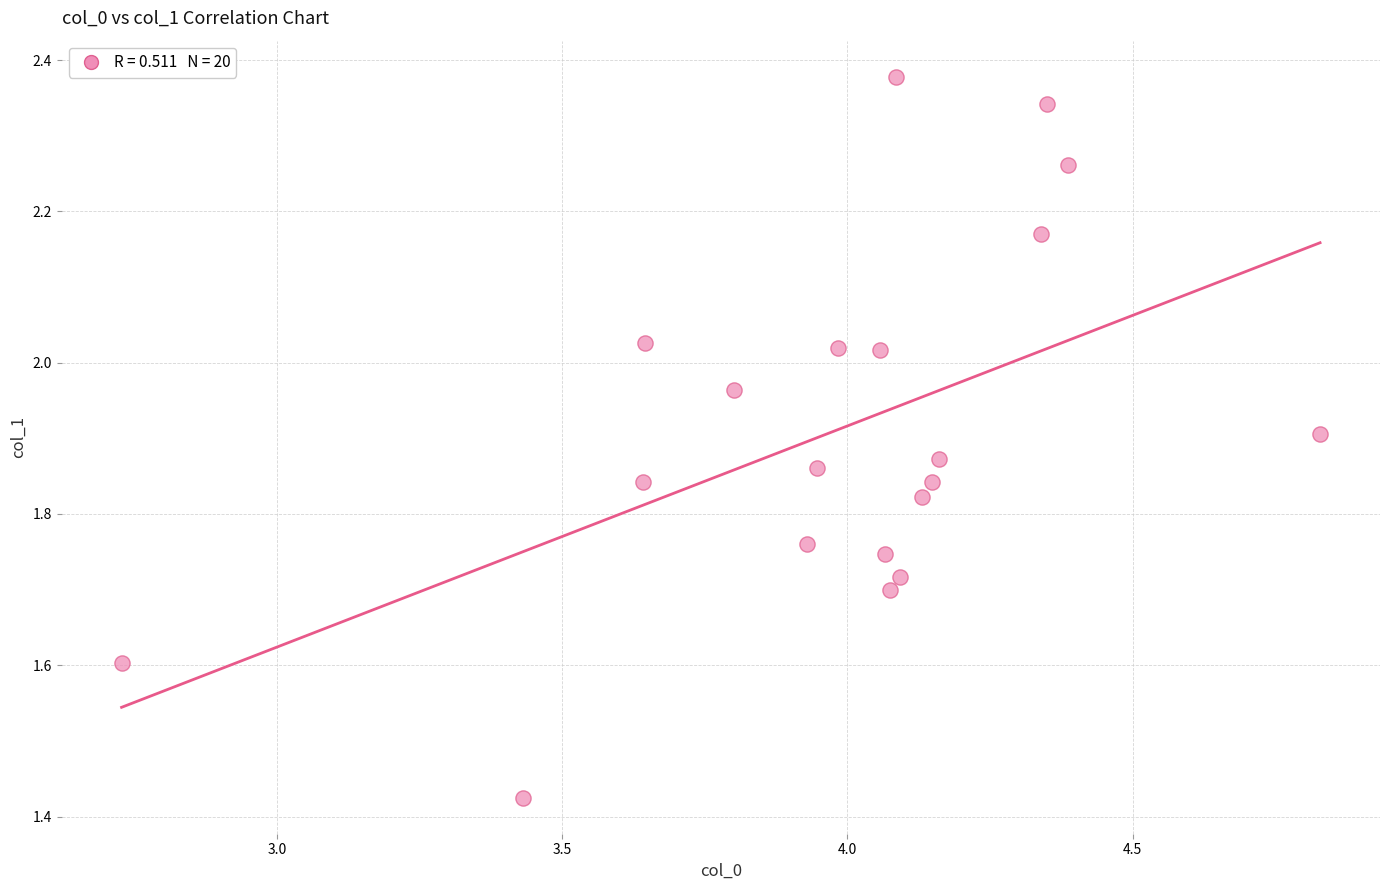

What is the range of Y values (max minus min)?

1.0